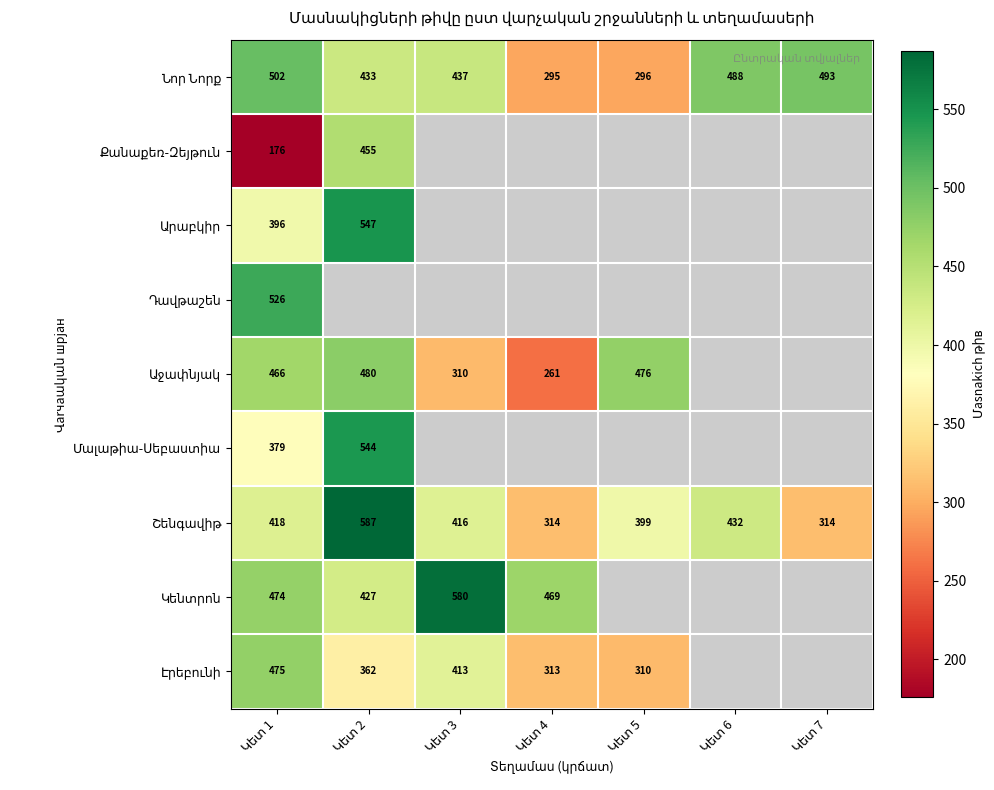

What is the highest value of the Նոր Նորք series?

502.0